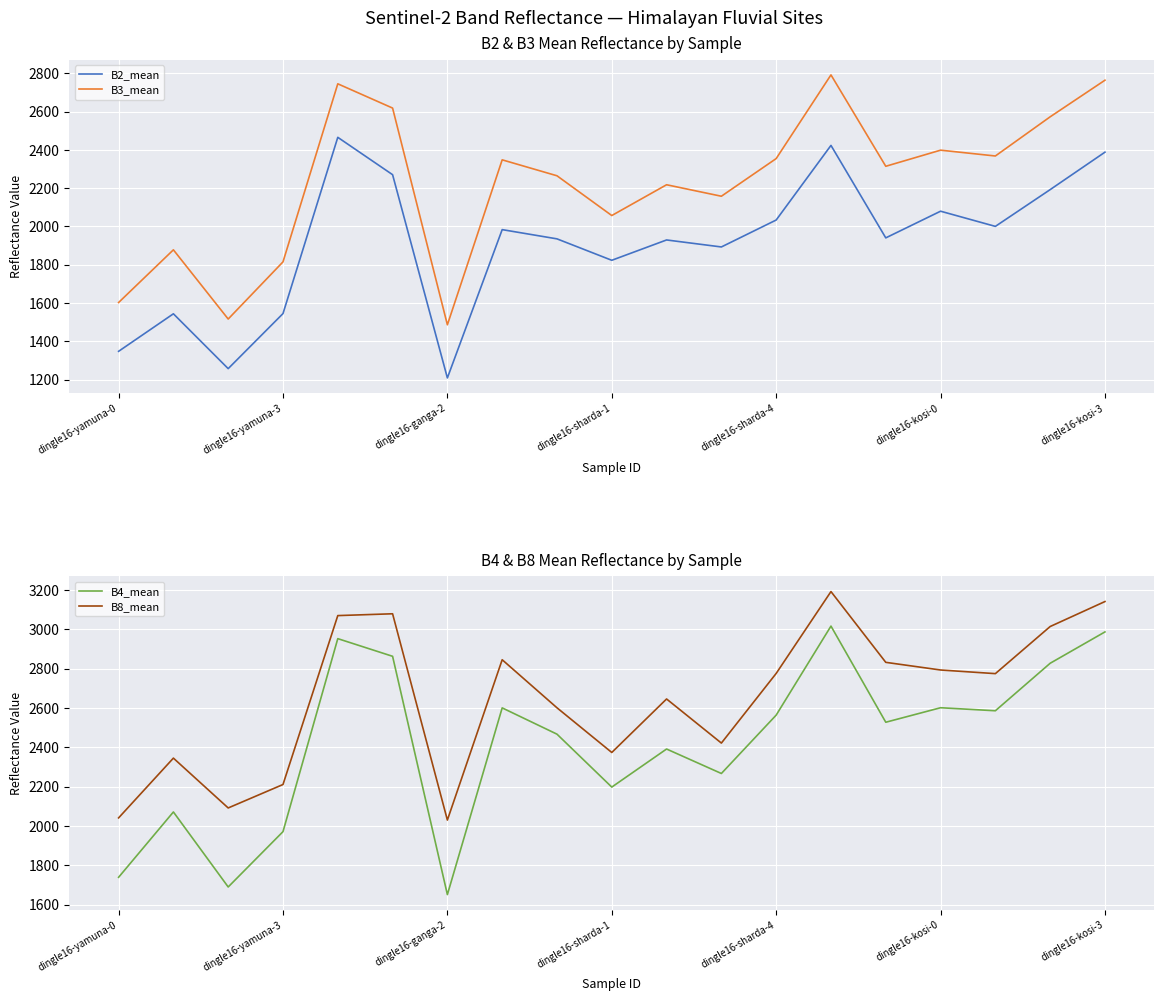

True or false: B3_mean and B4_mean cross at least once.

False